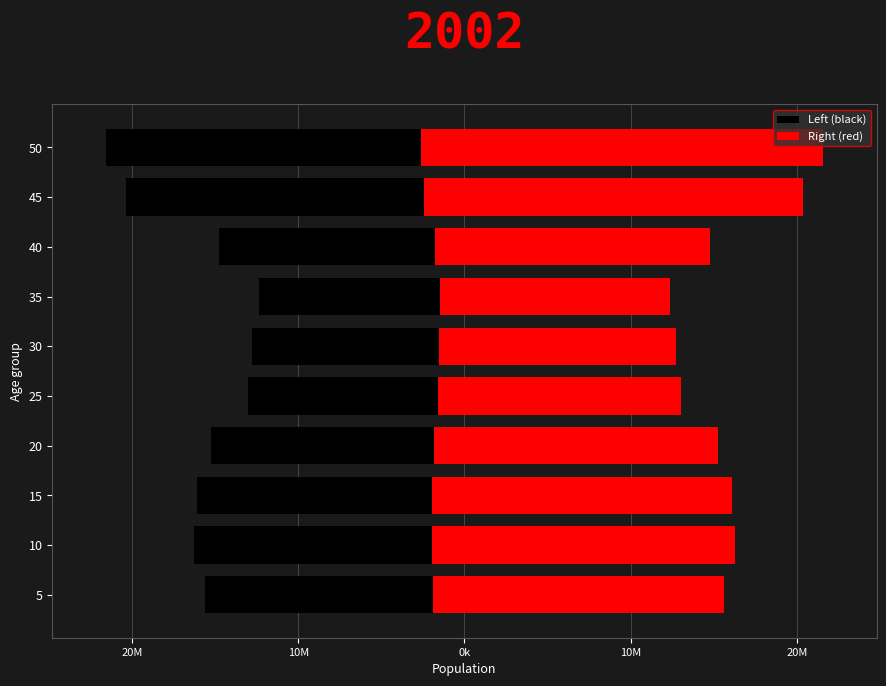

What are all the series names shown in the legend?

Left (black), Right (red)